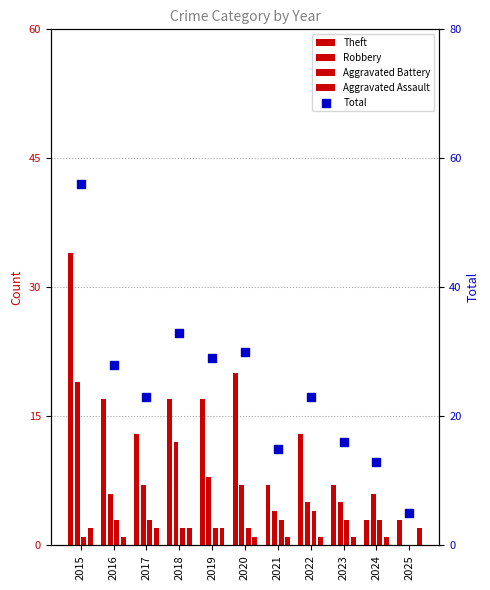

What are all the series names shown in the legend?

Theft, Robbery, Aggravated Battery, Aggravated Assault, Total